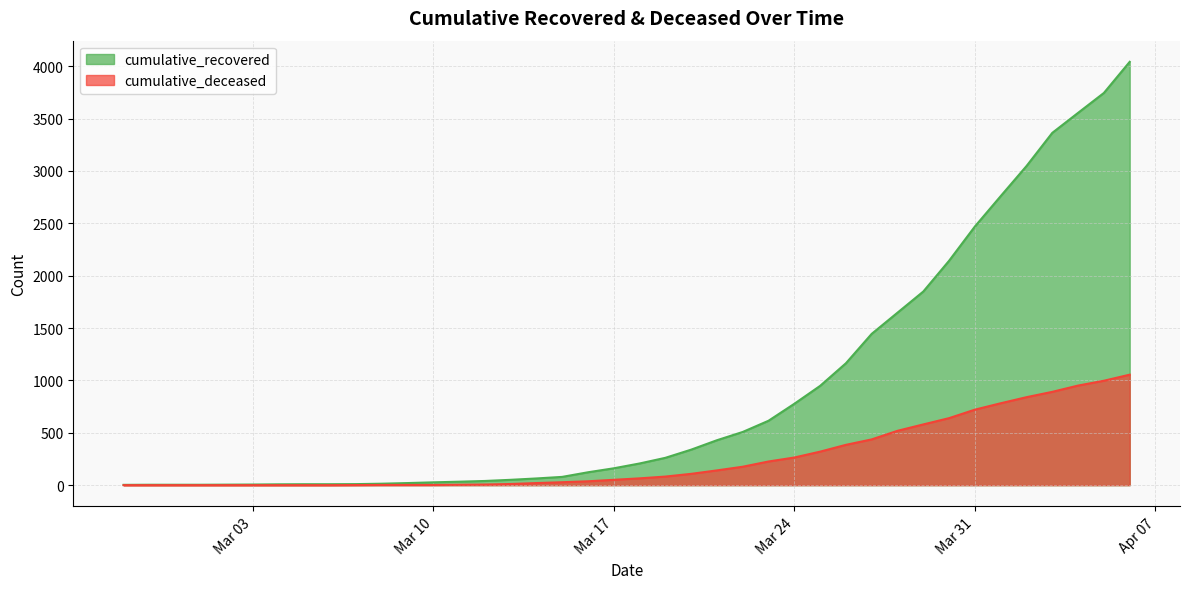

The cumulative_deceased series shows 82 at 2020-03-19. True or false?

True